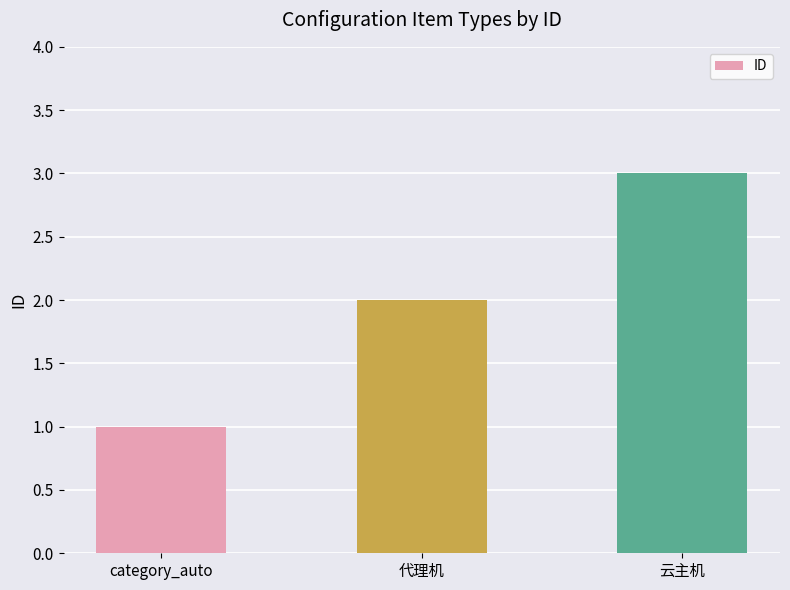

List the labels in order of value, smallest first.

category_auto, 代理机, 云主机